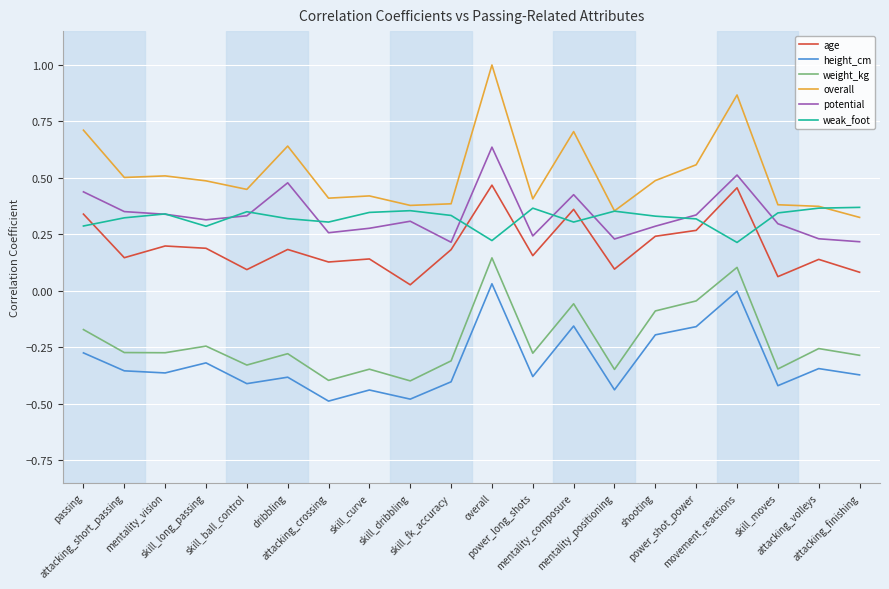

Is it true that age equals 0.2 at skill_fk_accuracy?

True